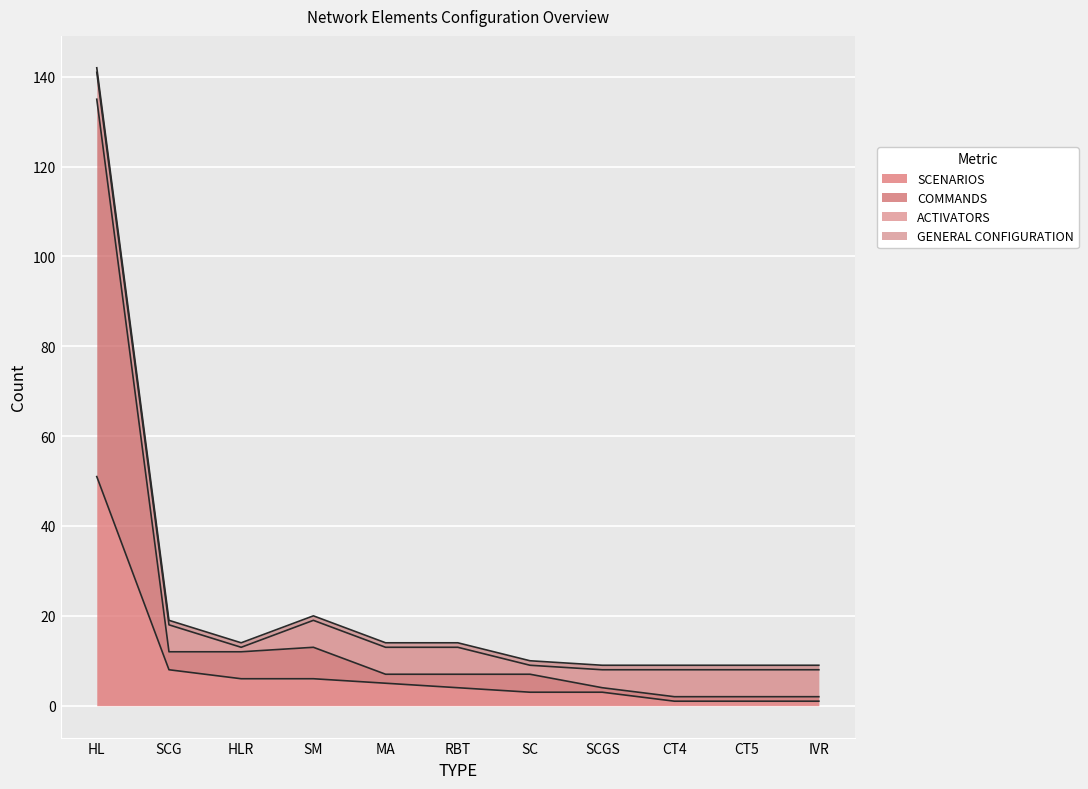

What value does the SCENARIOS series have at HL, to the nearest 10?

50